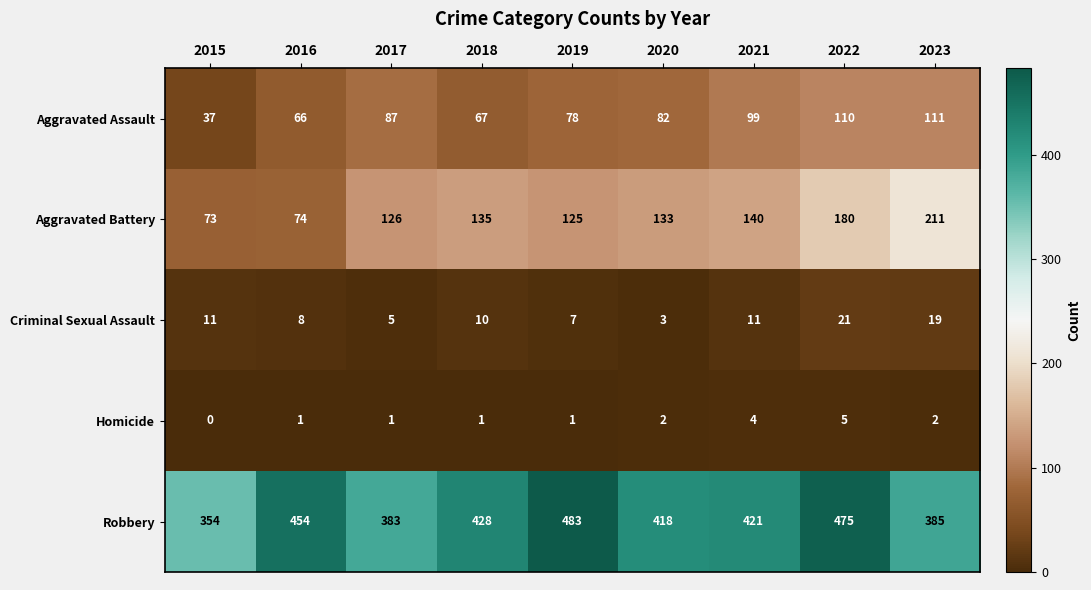

Where does the Criminal Sexual Assault series first go above 10?

2015